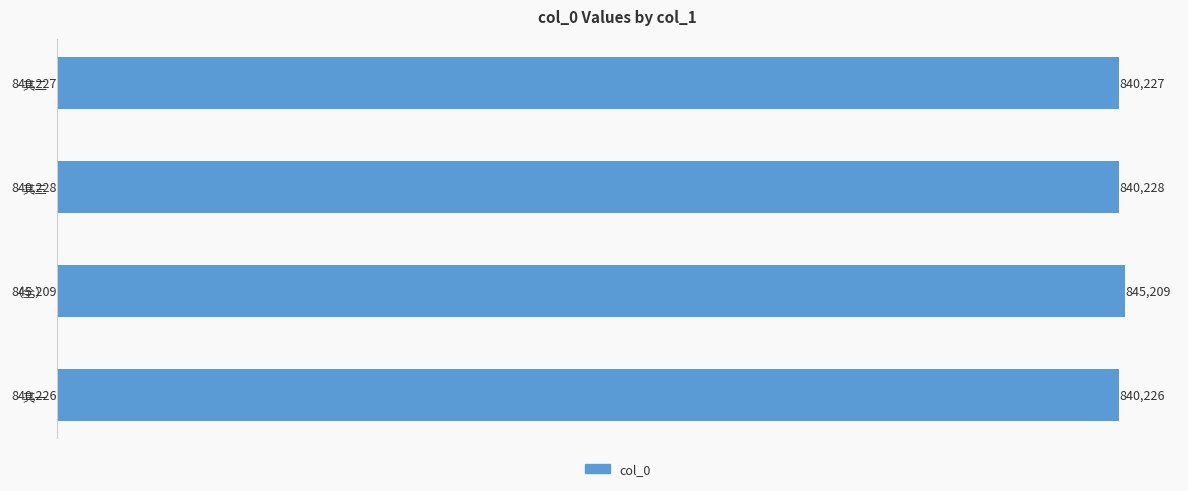

List the labels in order of value, smallest first.

其一, 其二, 其三, （全）